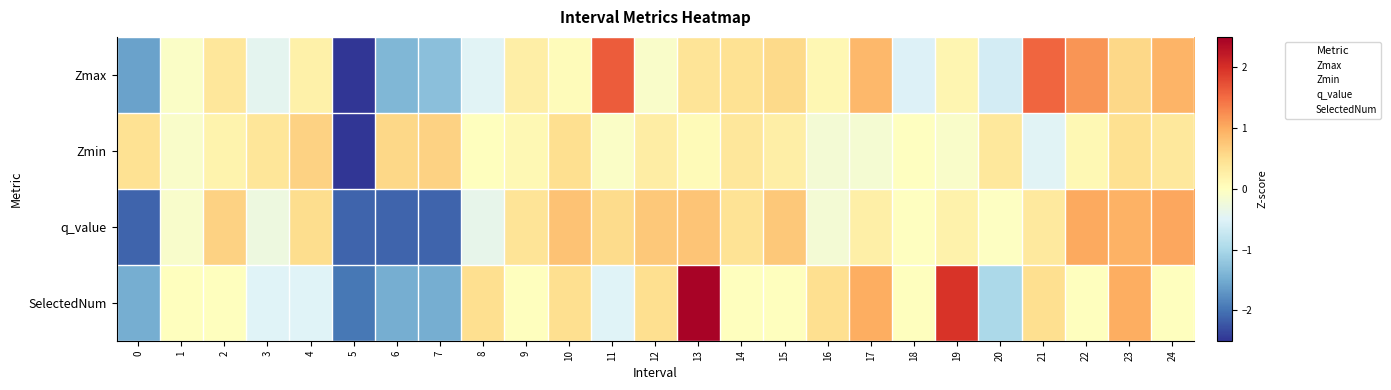

At 10, list the series in order from smallest to largest.

Zmax, SelectedNum, Zmin, q_value